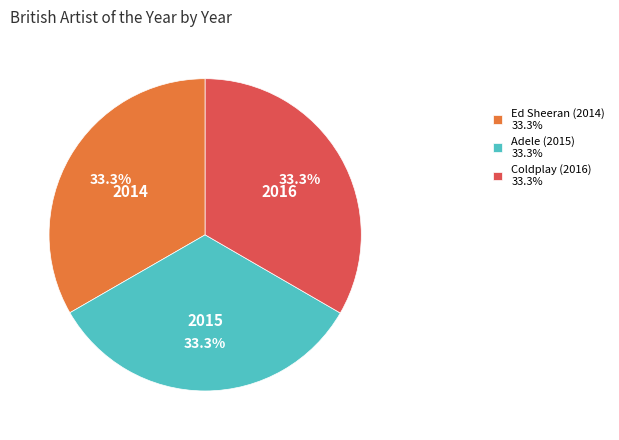

True or false: Adele (2015) accounts for 33% of the total.

True